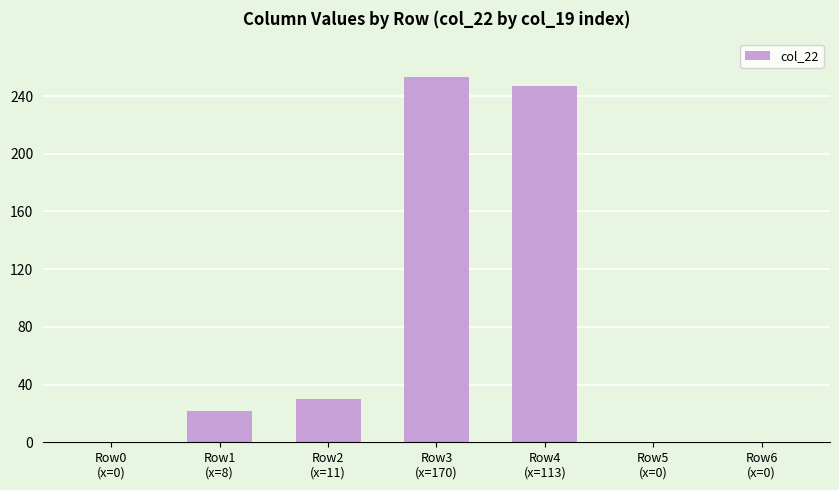

The chart shows a value of 253 at Row3
(x=170). True or false?

True